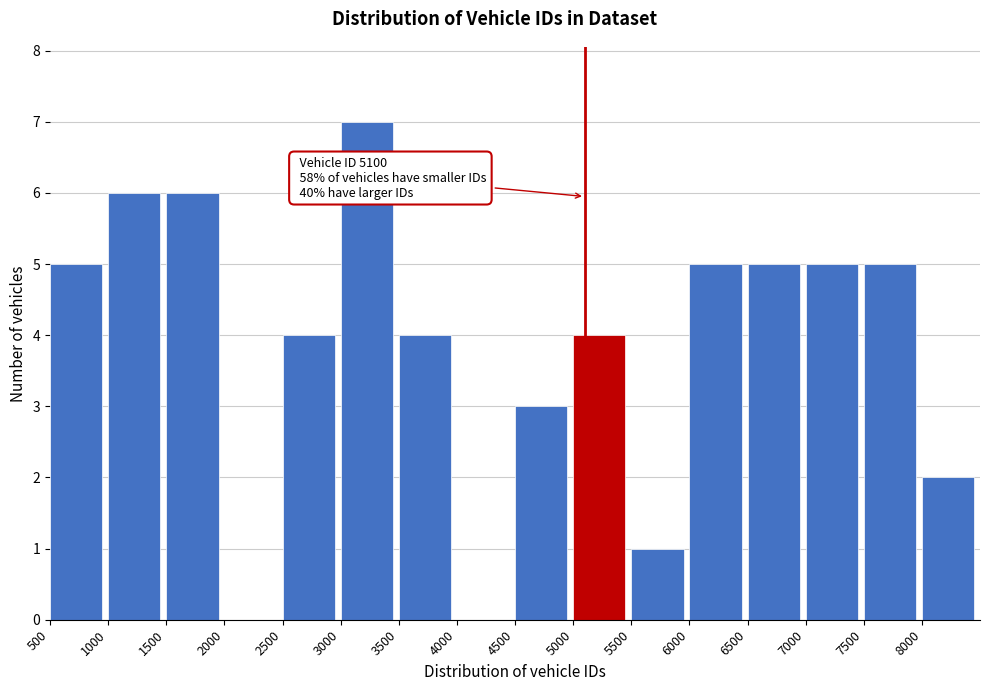

Over which range of the x-axis is the bar tallest?

3000 to 3500